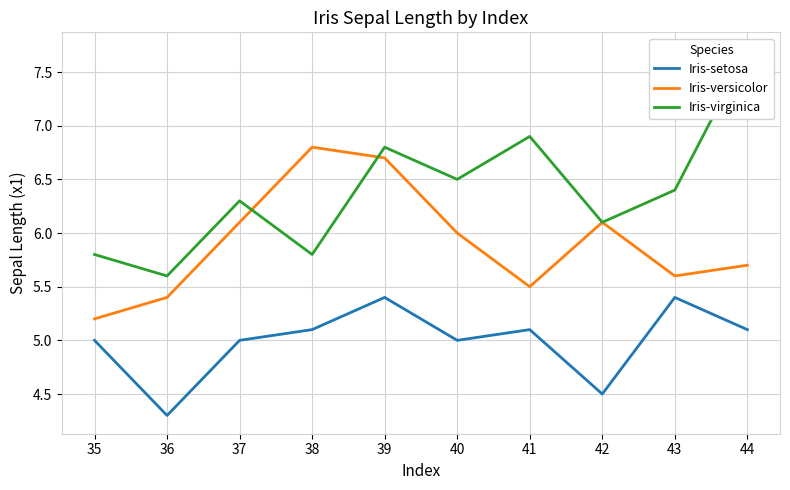

Reading left to right, what are all the values shown in this chart?

Iris-setosa: 5.0	4.3	5.0	5.1	5.4	5.0	5.1	4.5	5.4	5.1
Iris-versicolor: 5.2	5.4	6.1	6.8	6.7	6.0	5.5	6.1	5.6	5.7
Iris-virginica: 5.8	5.6	6.3	5.8	6.8	6.5	6.9	6.1	6.4	7.7